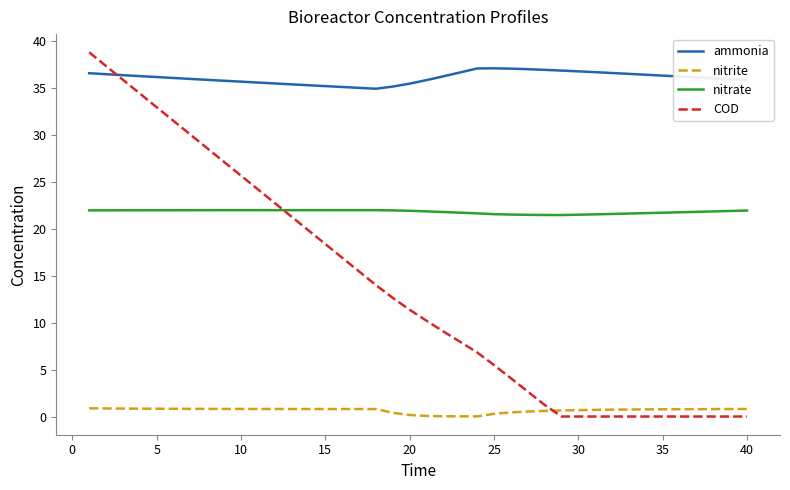

How many lines are shown in the chart?

4